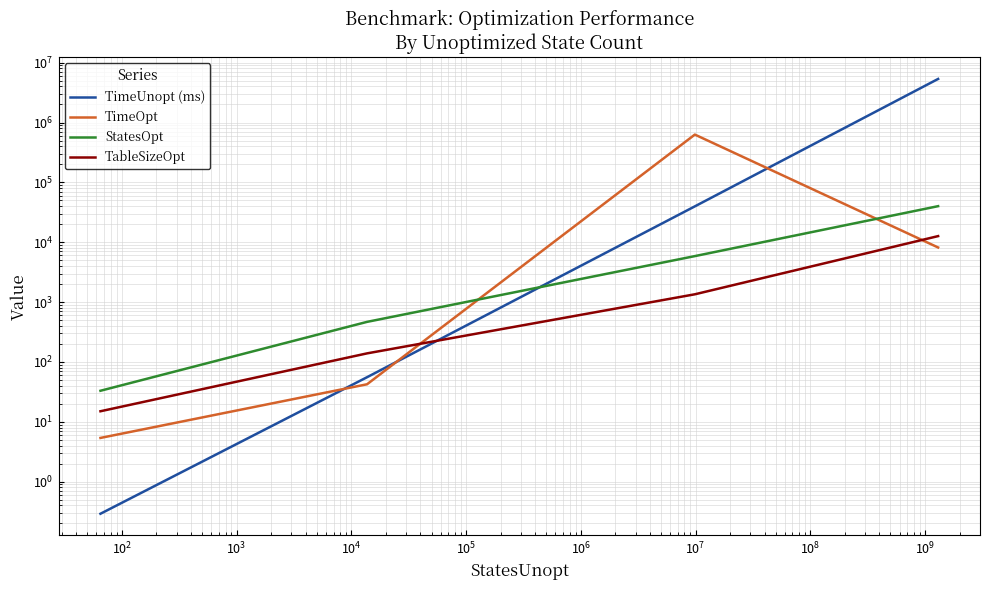

Between $\mathdefault{10^{2}}$ and $\mathdefault{10^{3}}$, which series saw the biggest shift?

TimeUnopt (ms)